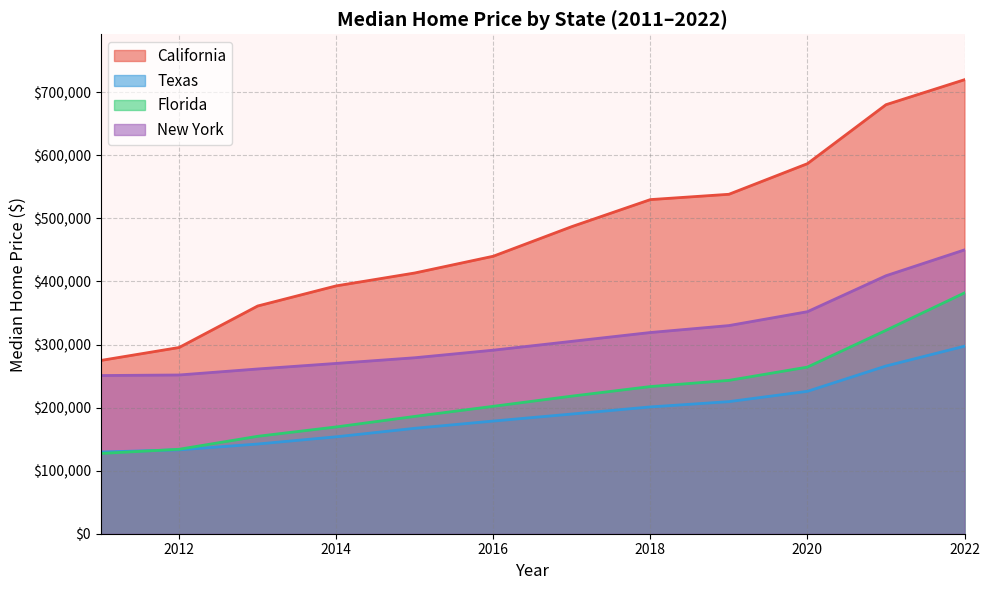

Which series has the widest spread of values?

California